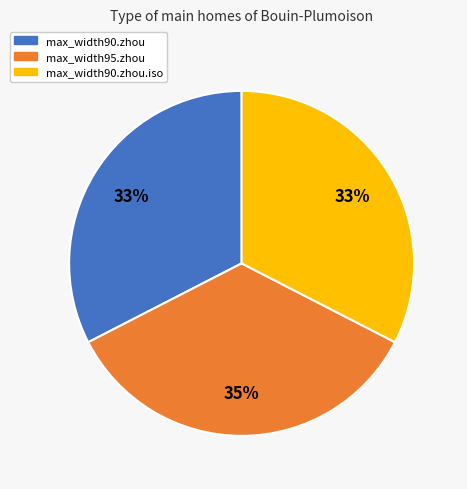

To the nearest percent, what is the difference between the largest and smallest slice percentages?

2%